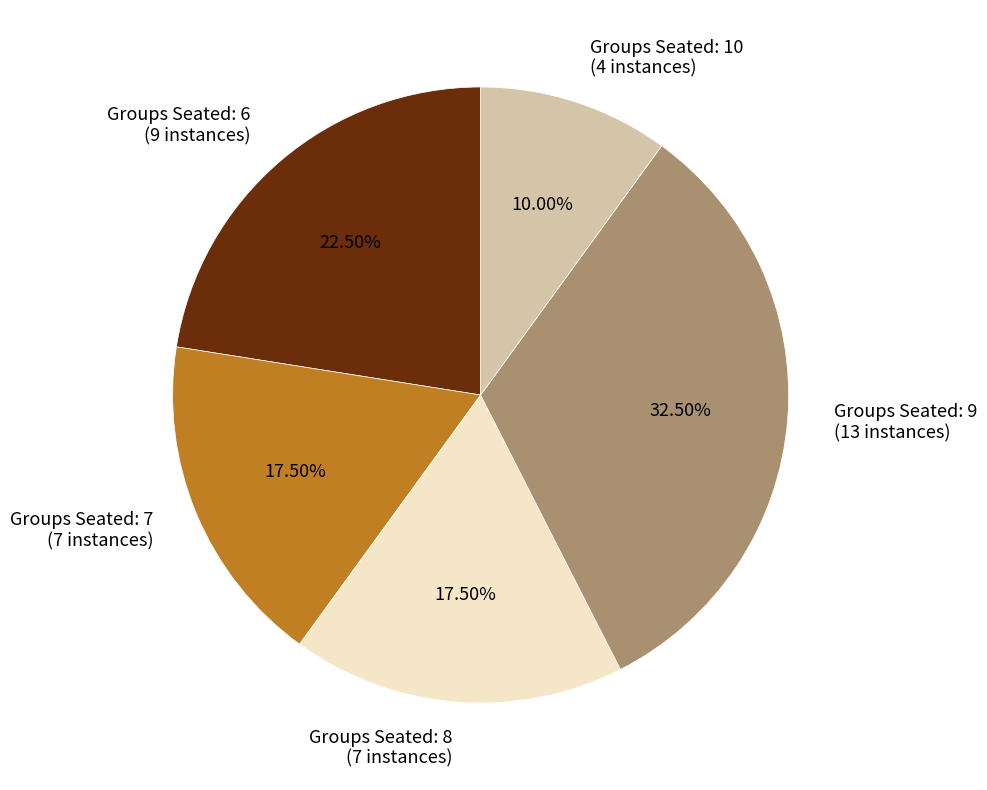

To the nearest percent, what is the difference between the largest and smallest slice percentages?

22%